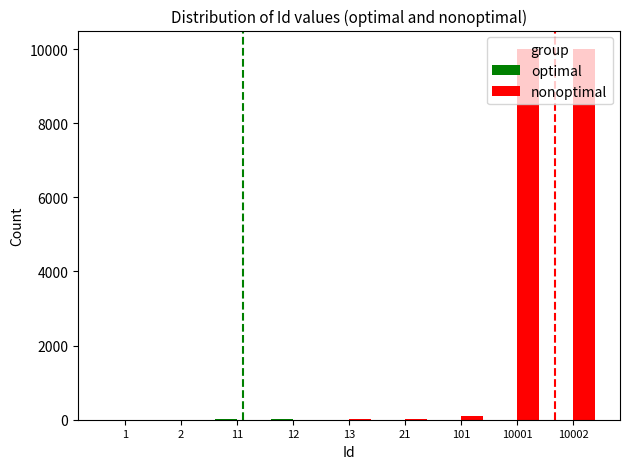

Reading left to right, extract all data points from this chart.

optimal: 1	2	11	12	0	0	0	0	0
nonoptimal: 0	0	0	0	13	21	101	10001	10002